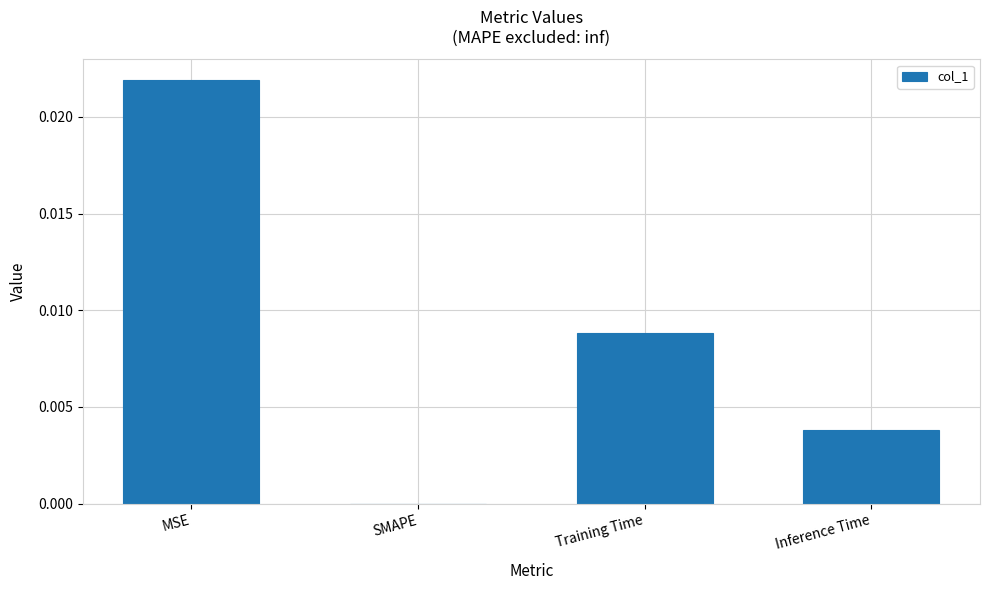

At which category does the chart reach its peak across all series?

MSE